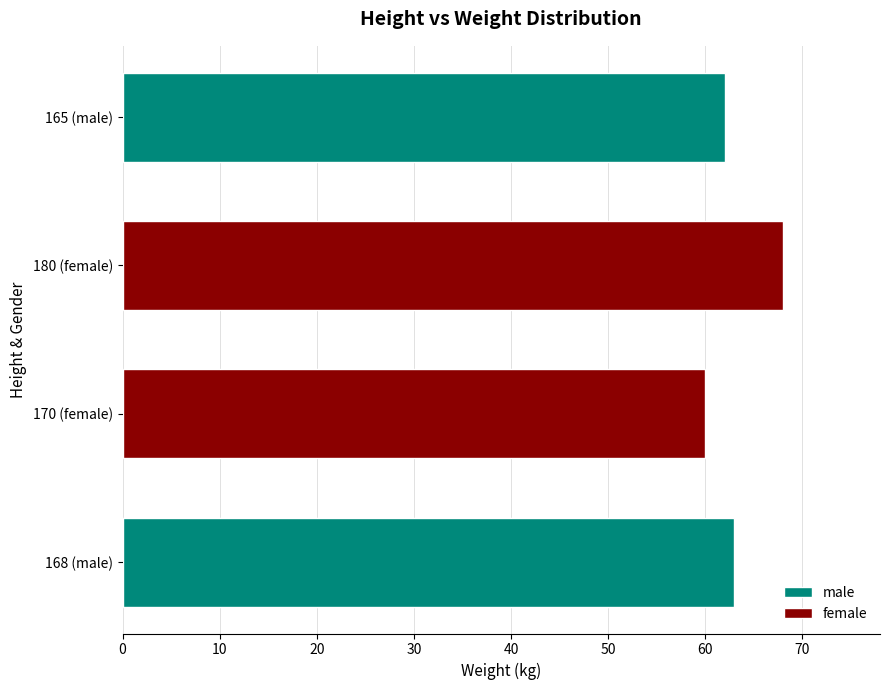

Does the chart contain any negative values?

No